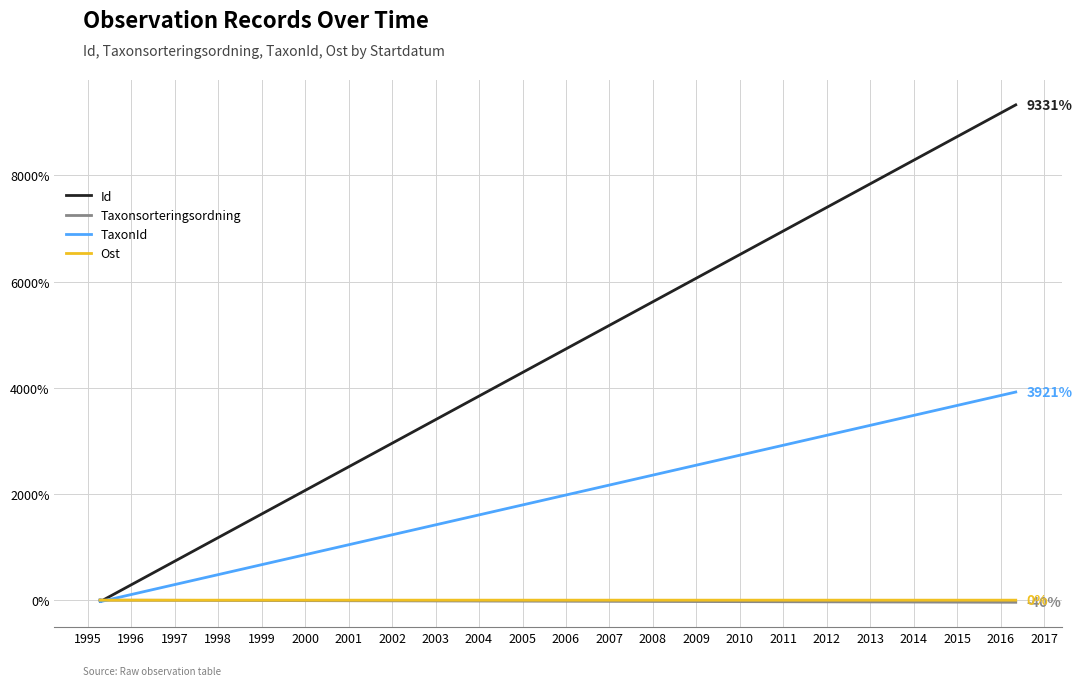

What are all the series names shown in the legend?

Id, Taxonsorteringsordning, TaxonId, Ost